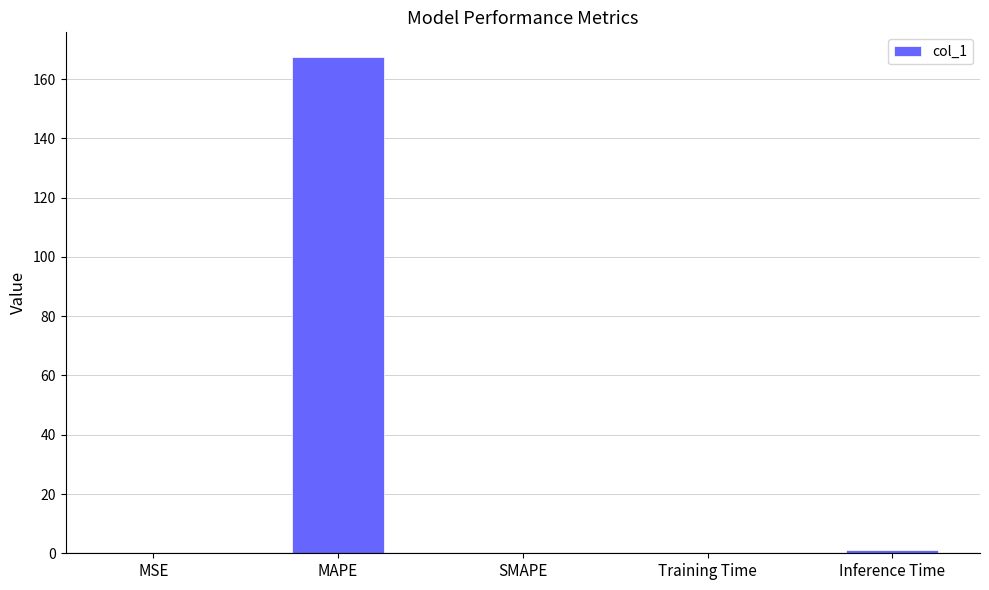

What is the sum of all values?

168.4